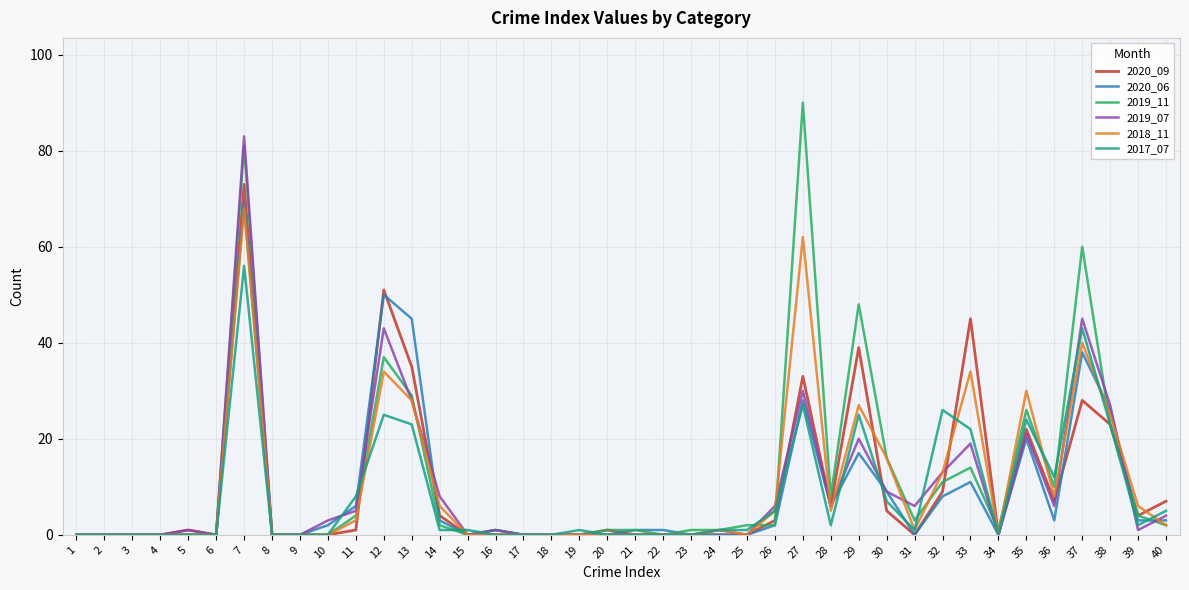

Reading left to right, list all the values displayed in this chart.

2020_09: 0	0	0	0	1	0	73	0	0	0	1	51	35	4	0	0	0	0	0	1	0	0	0	0	0	3	33	6	39	5	0	9	45	0	22	7	28	23	4	7
2020_06: 0	0	0	0	0	0	69	0	0	2	6	50	45	3	0	1	0	0	0	0	1	1	0	0	0	2	28	6	17	9	0	8	11	0	20	3	38	26	3	3
2019_11: 0	0	0	0	0	0	81	0	0	0	4	37	29	2	0	1	0	0	0	1	1	0	1	1	2	2	90	8	48	16	3	11	14	1	26	10	60	23	4	2
2019_07: 0	0	0	0	1	0	83	0	0	3	5	43	28	8	0	1	0	0	0	0	0	0	0	1	0	6	30	6	20	9	6	13	19	0	21	6	45	27	1	4
2018_11: 0	0	0	0	0	0	68	0	0	0	3	34	28	6	0	0	0	0	0	0	0	0	0	1	0	5	62	5	27	16	1	13	34	0	30	8	40	25	6	2
2017_07: 0	0	0	0	0	0	56	0	0	0	8	25	23	1	1	0	0	0	1	0	0	0	0	1	1	5	27	2	25	7	1	26	22	0	24	12	43	23	2	5